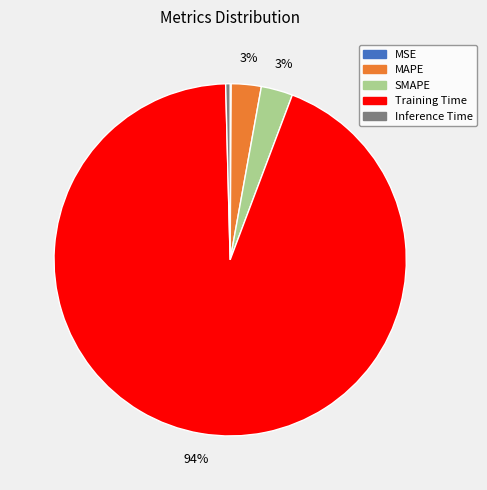

True or false: SMAPE accounts for 12% of the total.

False